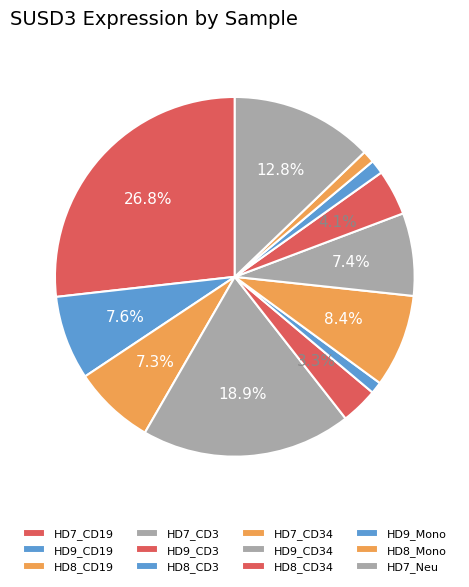

What percentage is the HD9_CD34 slice, to the nearest percent?

7%